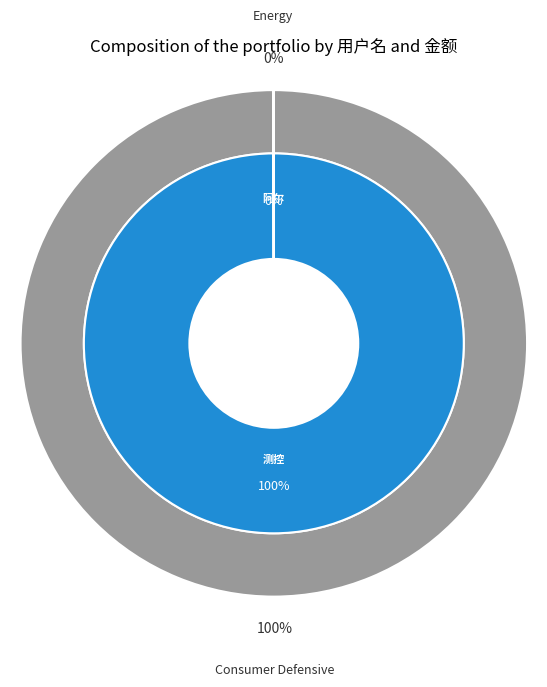

How many slices are in this pie chart?

2